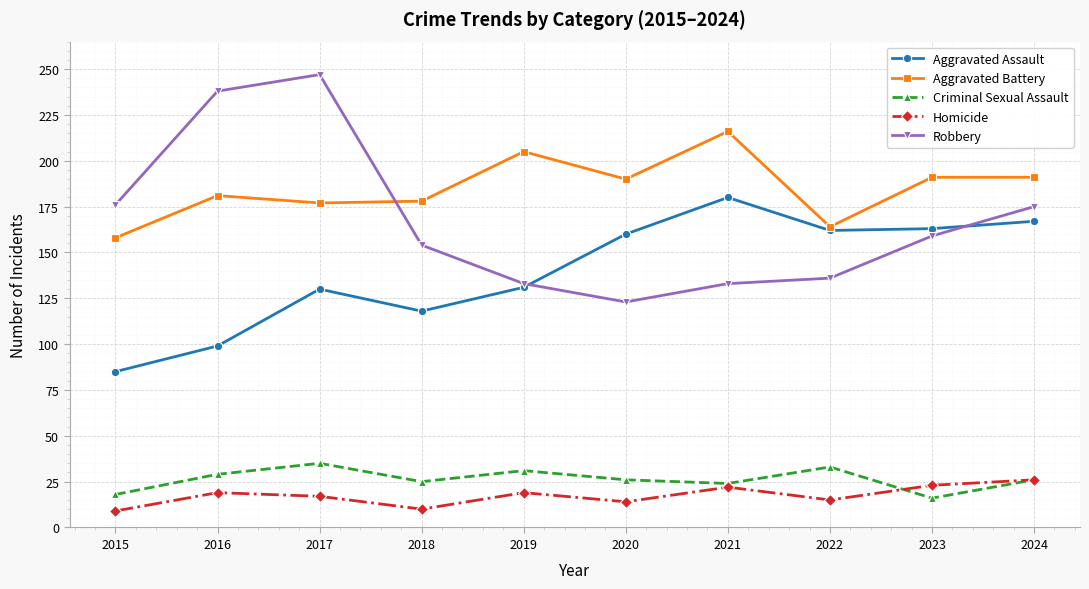

What is the value of the Aggravated Assault point at the 6th from the left?

160